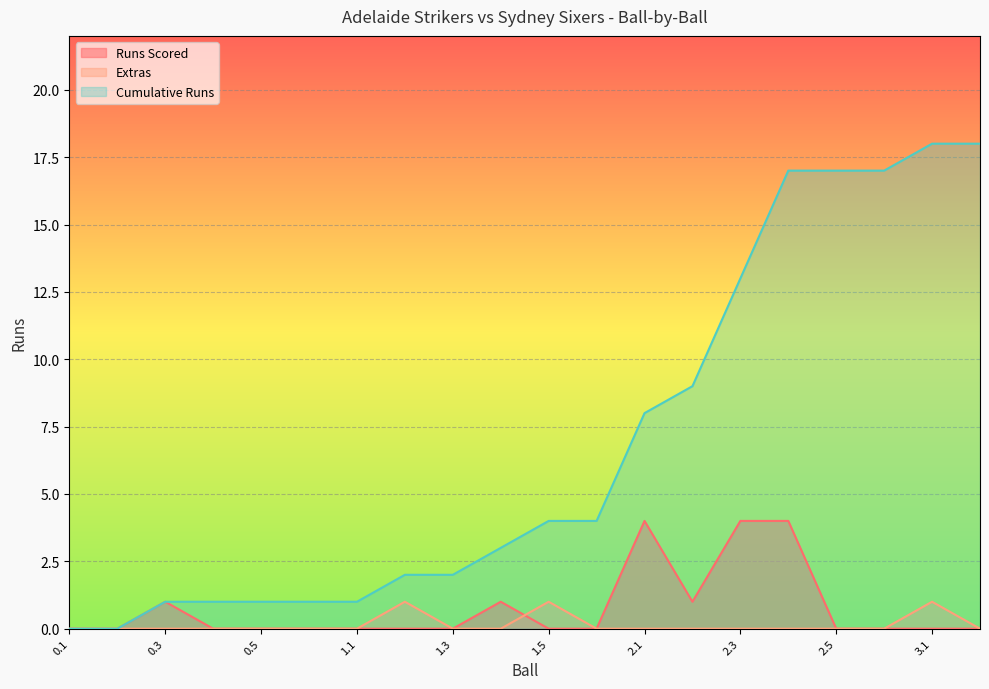

Which series has the largest total across all categories?

Cumulative Runs